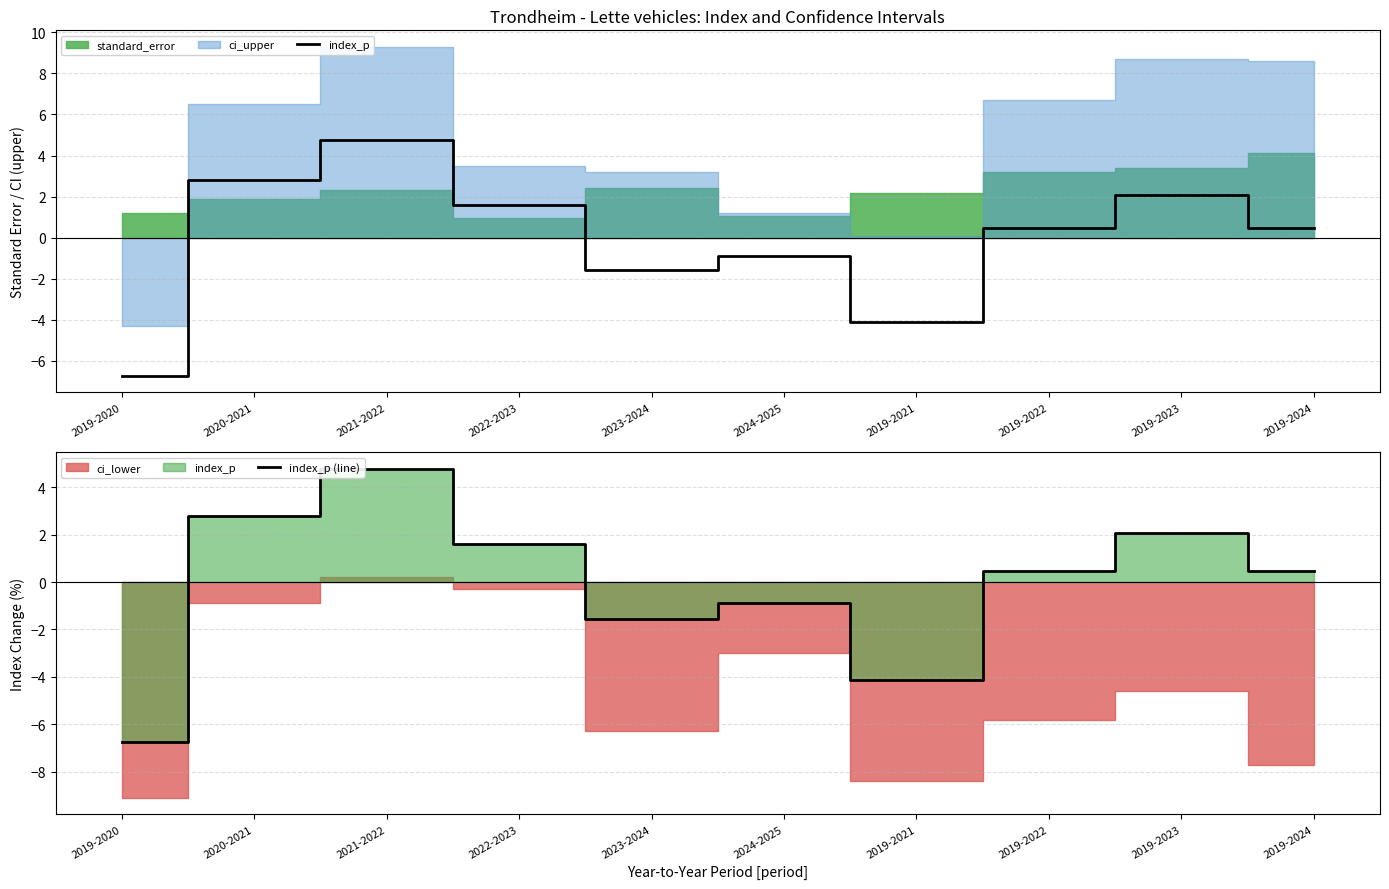

Is it true that index_p (line) equals -2.6 at 2023-2024?

False